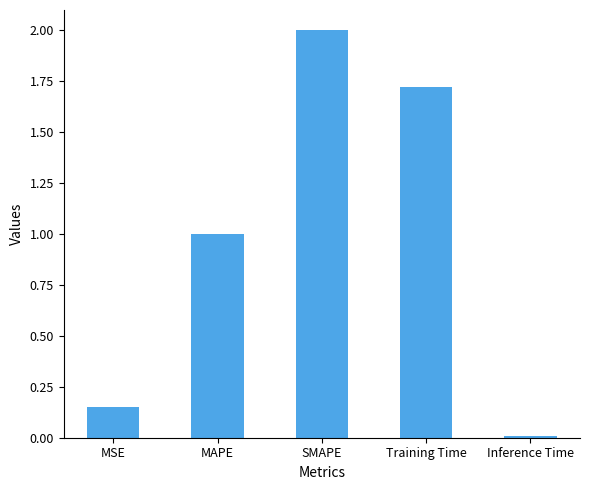

What position from the left is MAPE?

2